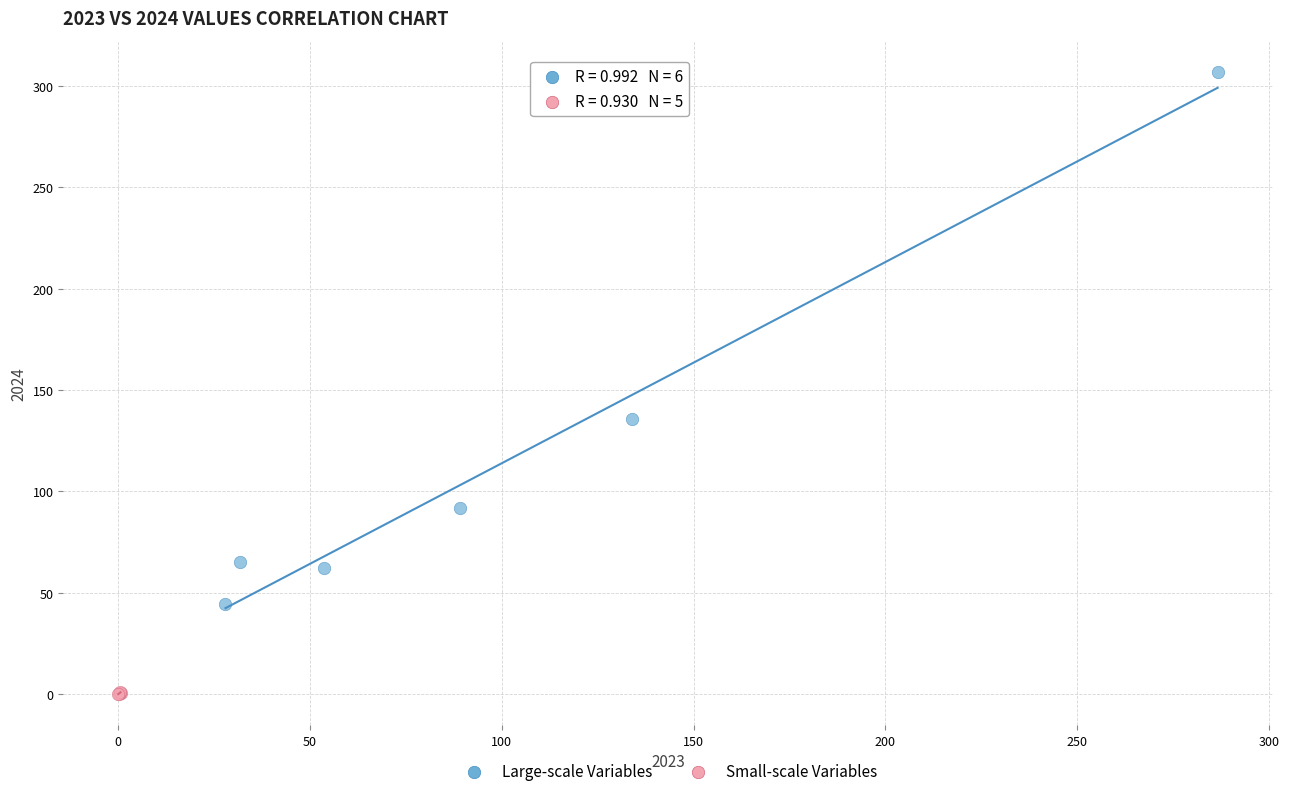

Which series has the largest Y range (max minus min)?

Large-scale Variables